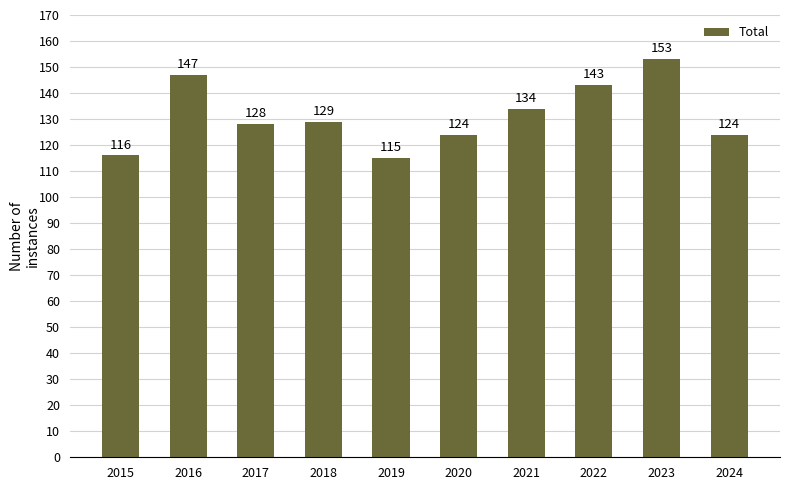

Which has a higher value, 2020 or 2015?

2020